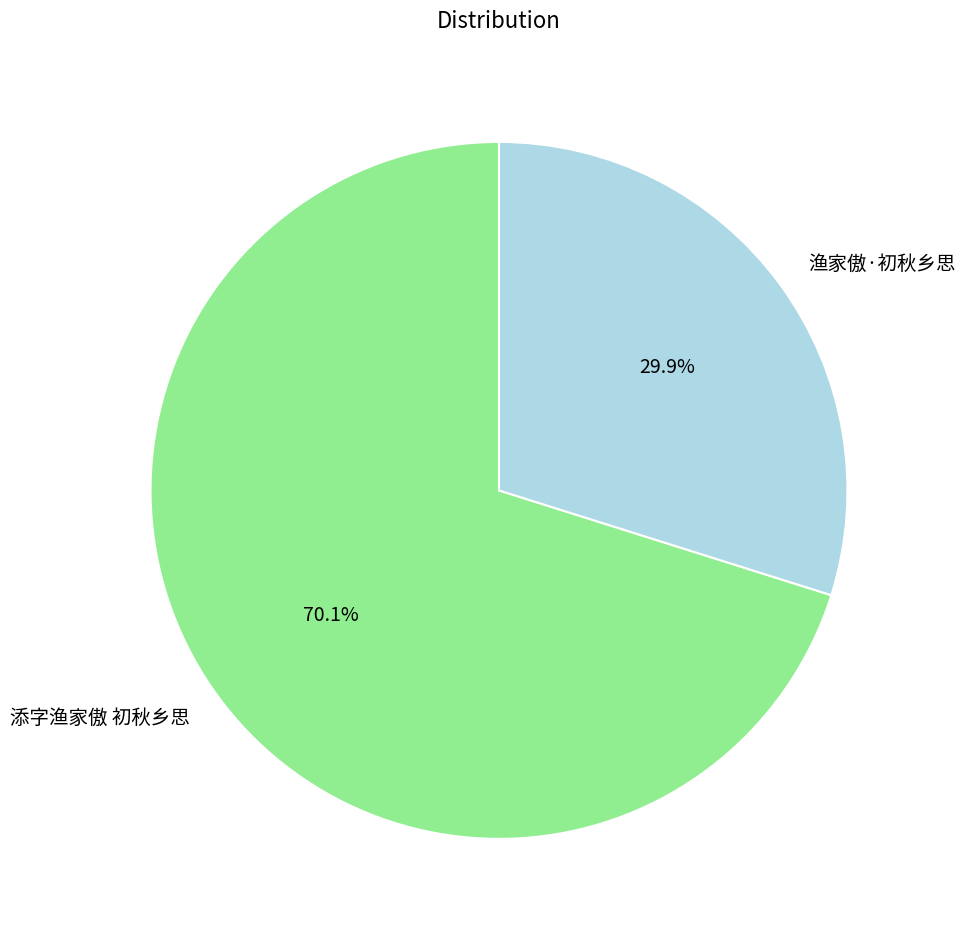

Rank the categories by value from lowest to highest.

渔家傲·初秋乡思, 添字渔家傲 初秋乡思